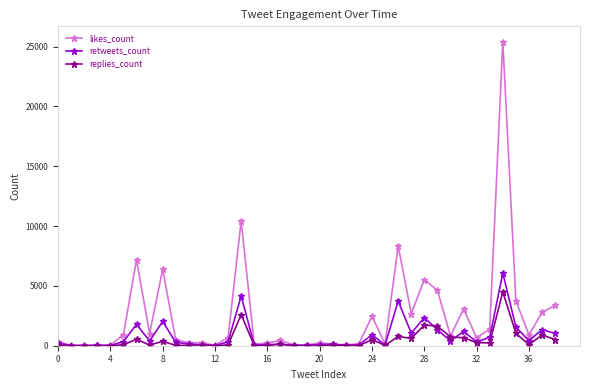

What is the highest value of the replies_count series?

4504